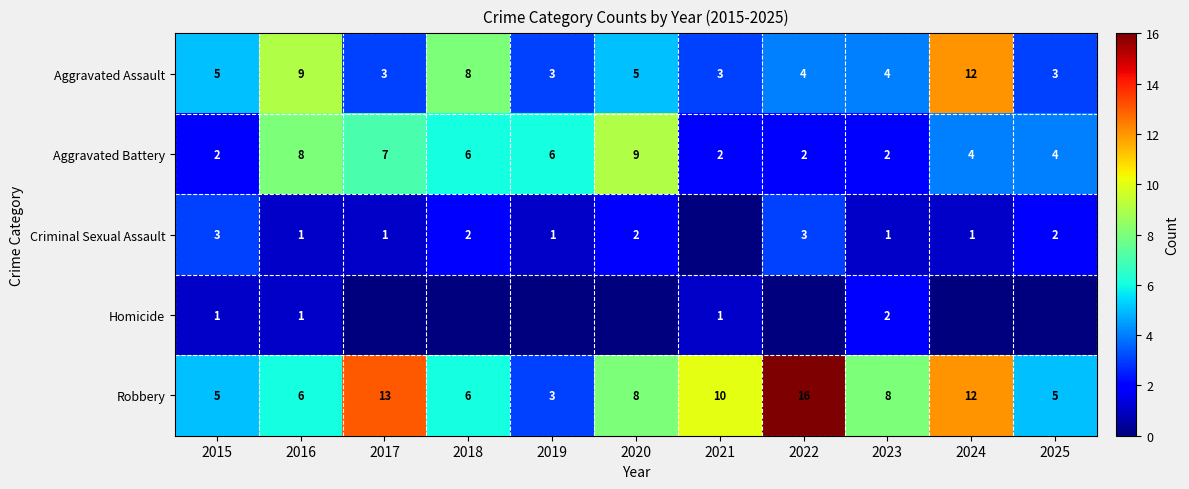

Which category has the highest value across all series?

2022